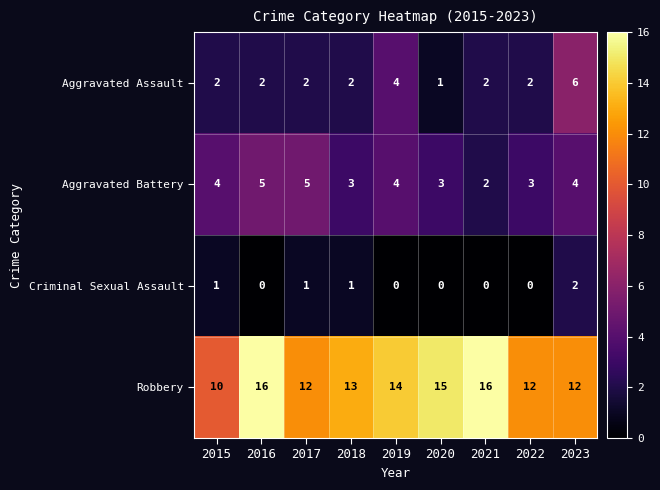

At 2020, list the series in order from smallest to largest.

Criminal Sexual Assault, Aggravated Assault, Aggravated Battery, Robbery